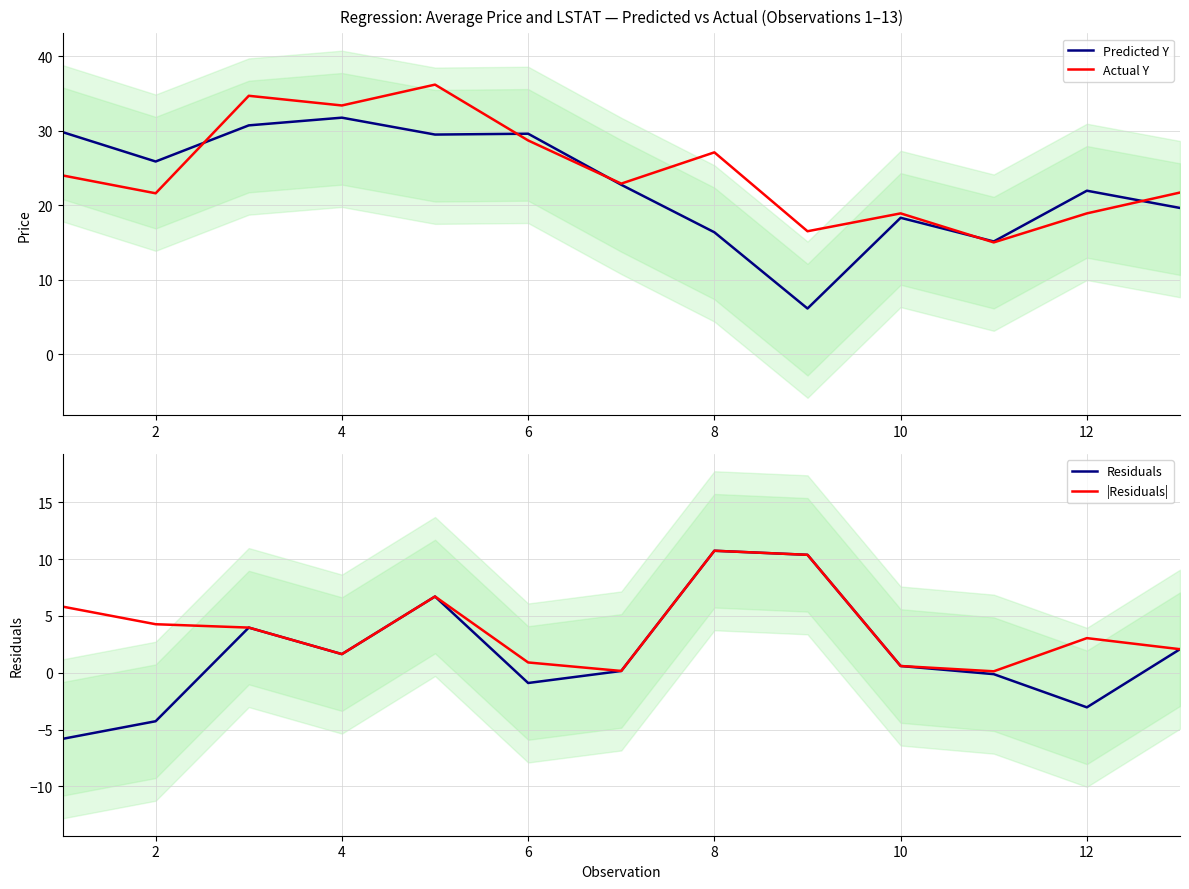

True or false: Actual Y has a value of 11.9 at 6.

False